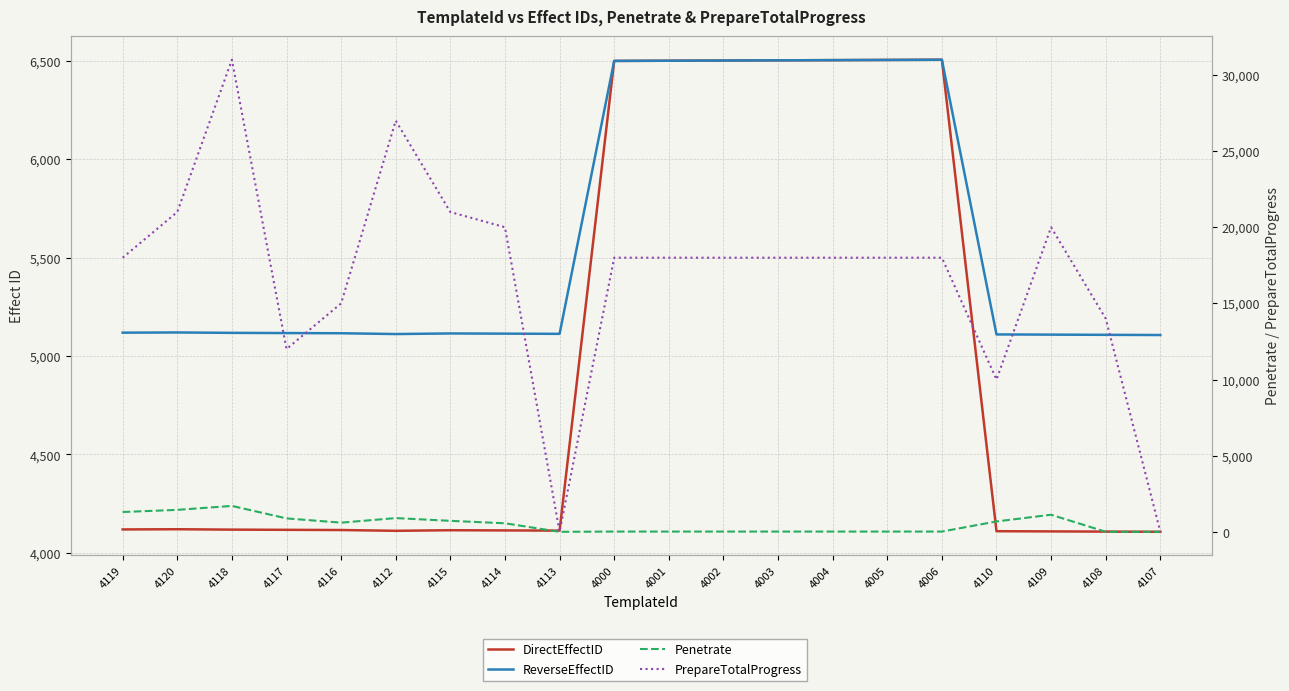

Which has a higher value, 4118 or 4109?

4118